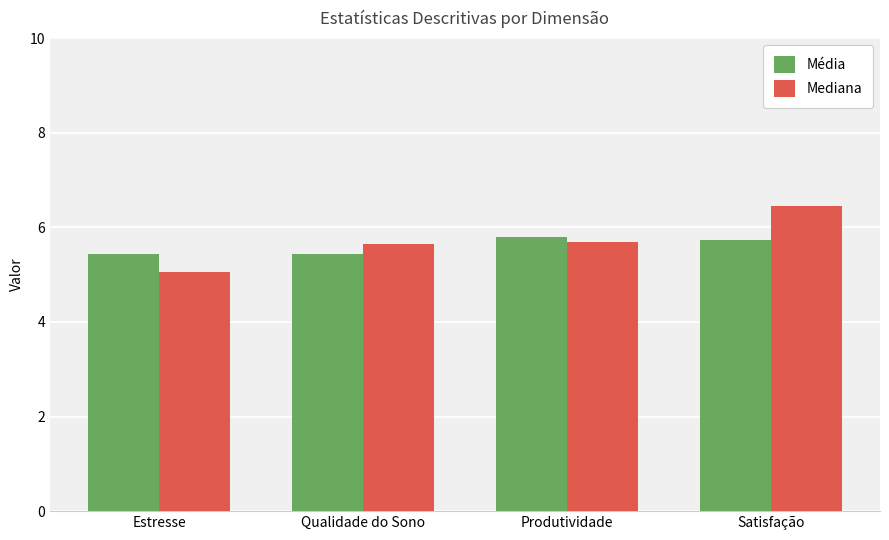

Which series has the largest total across all categories?

Mediana